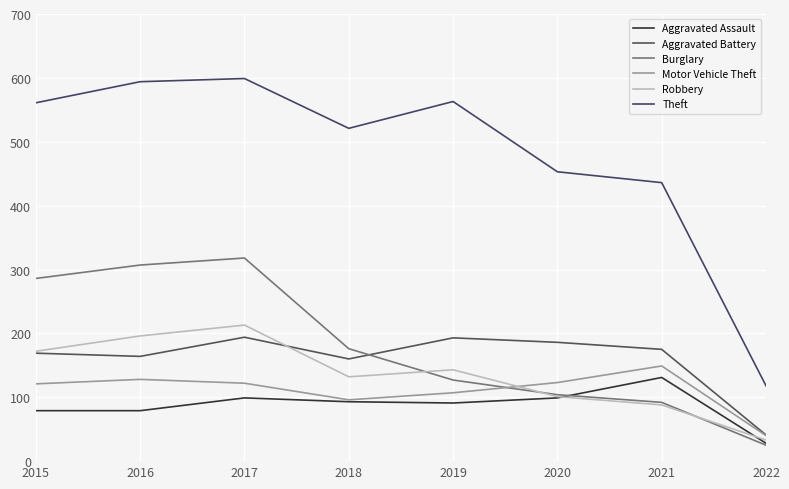

Rank the series by their maximum value, from highest to lowest.

Theft, Burglary, Robbery, Aggravated Battery, Motor Vehicle Theft, Aggravated Assault